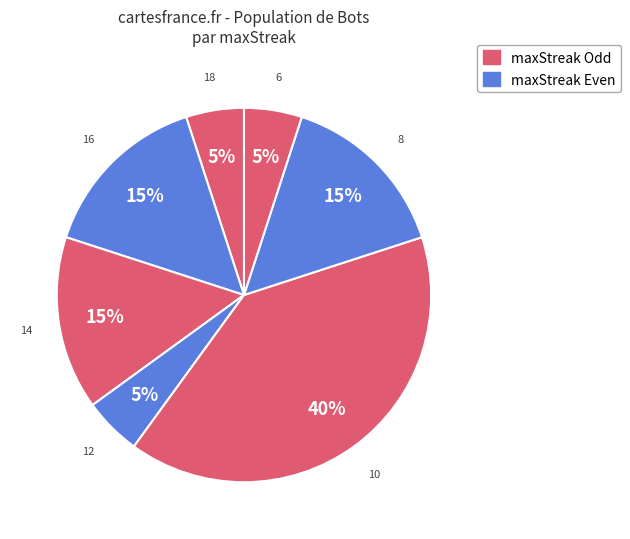

Count the number of slices in the pie.

7